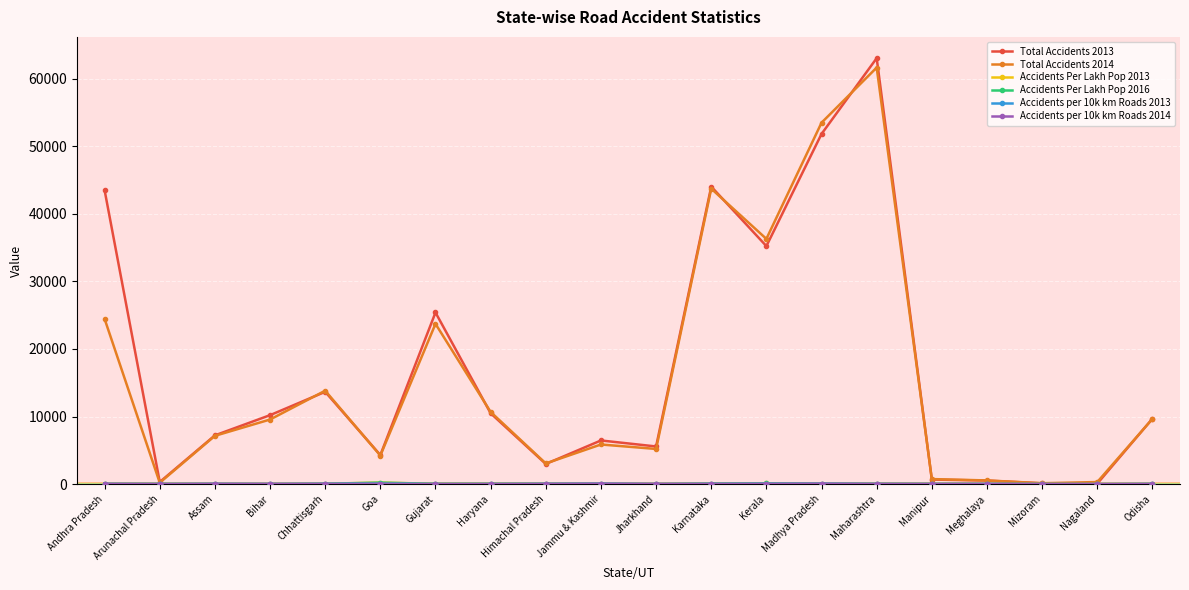

How many categories are shown in the chart?

20